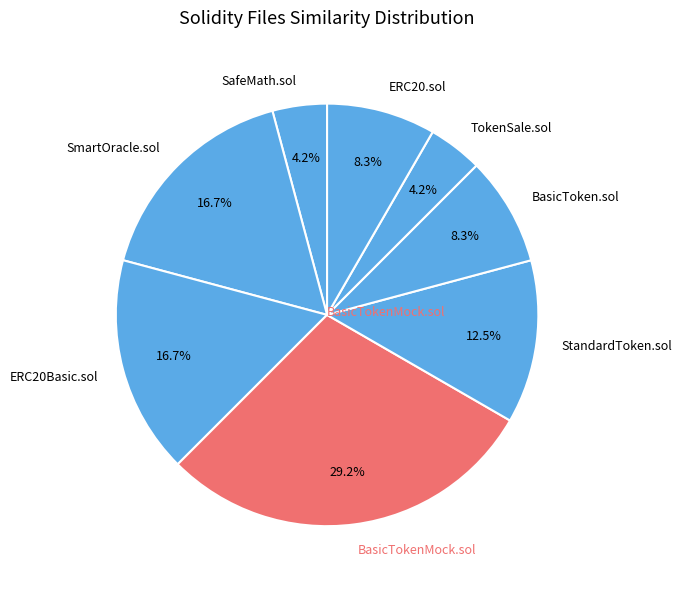

Which category has the biggest portion of the pie?

BasicTokenMock.sol